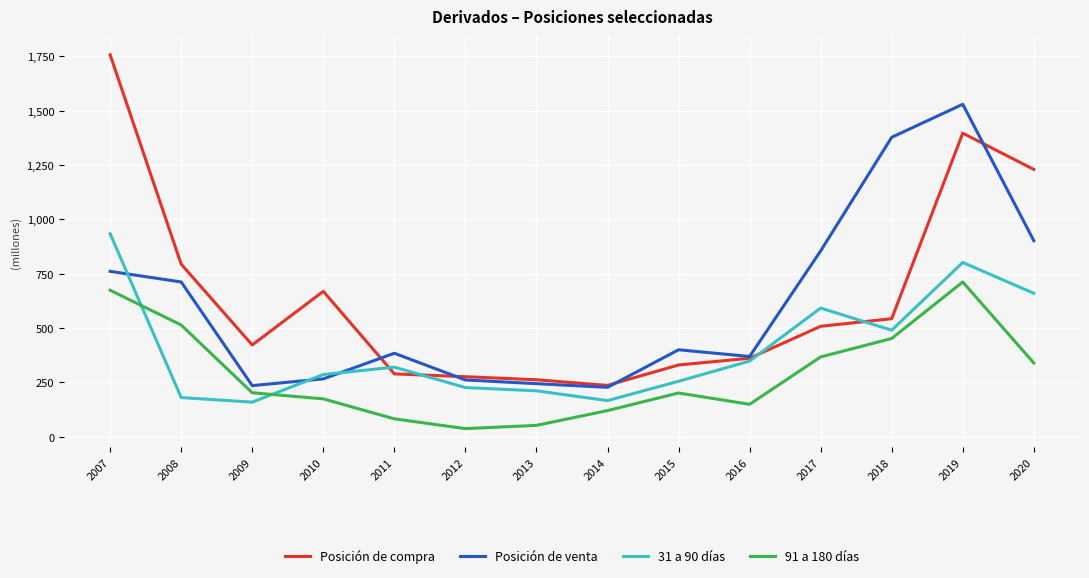

Between 2017 and 2020, which series saw the biggest shift?

Posición de compra